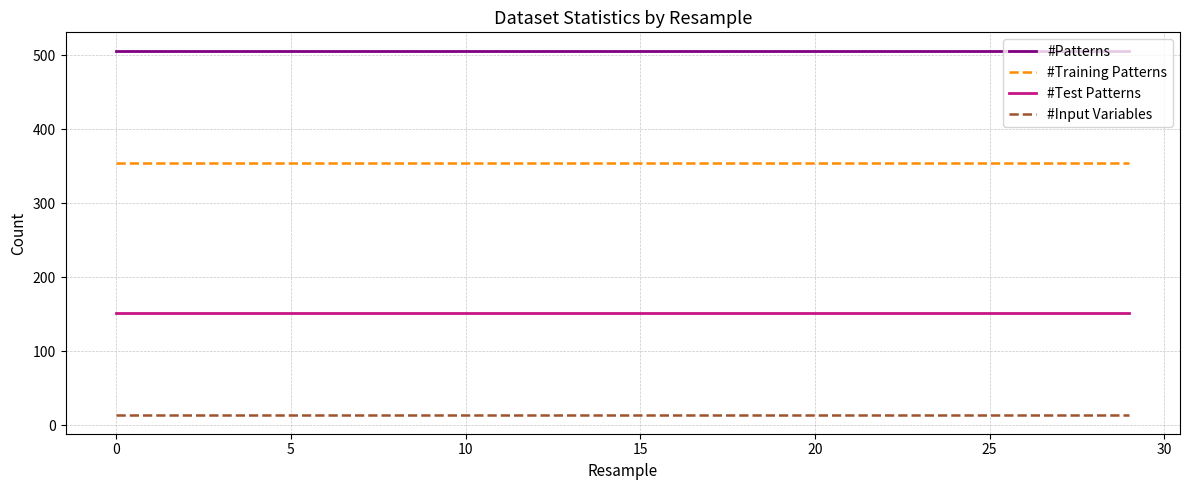

What is the lowest value of the #Input Variables series?

13